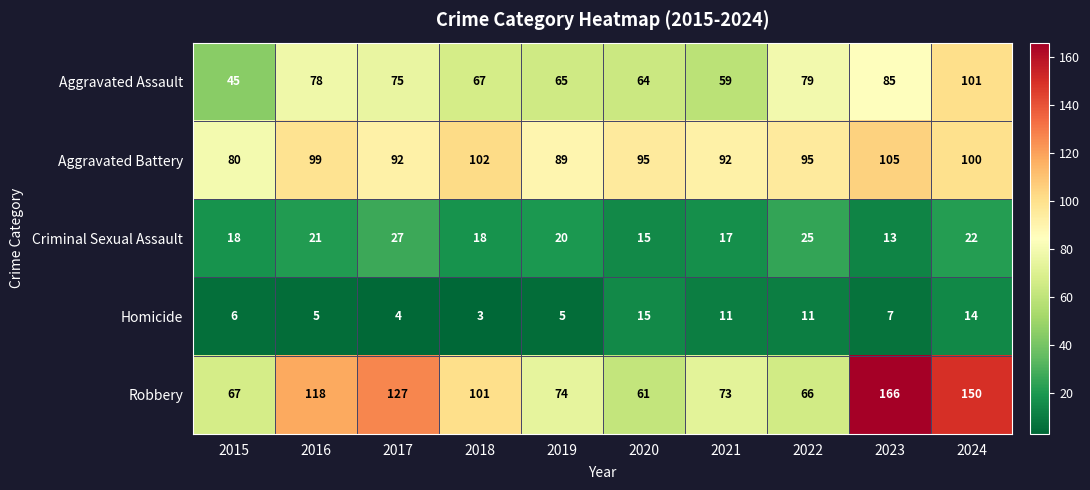

What is the total value across all series at 2019?

253